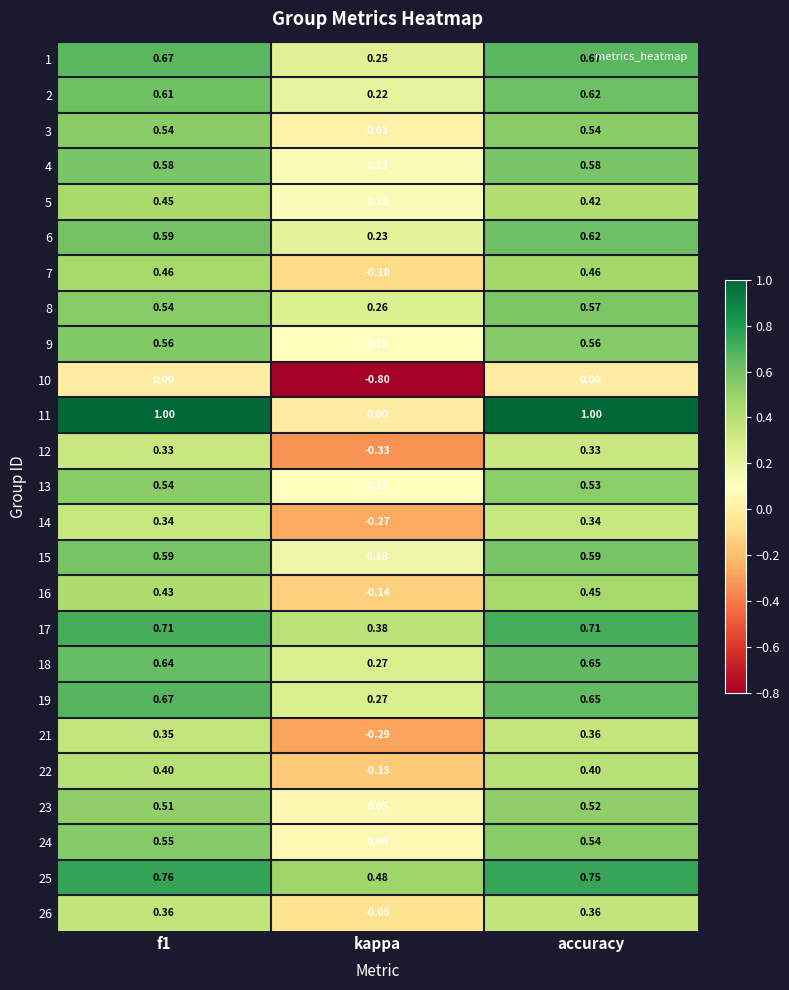

Which series has the largest range (max minus min)?

11